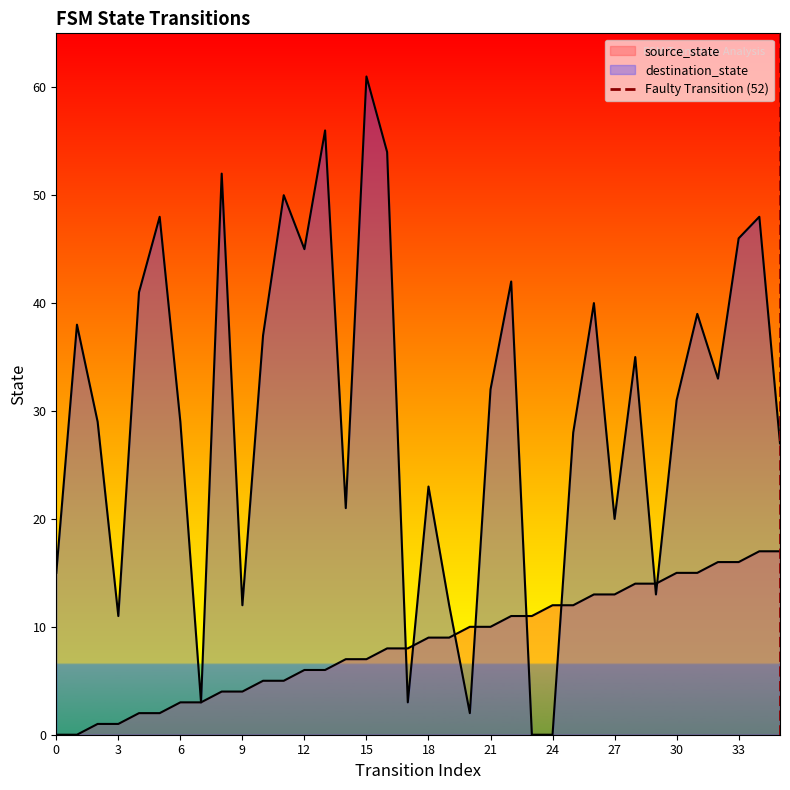

What is the change in value from 0 to 3?

+1